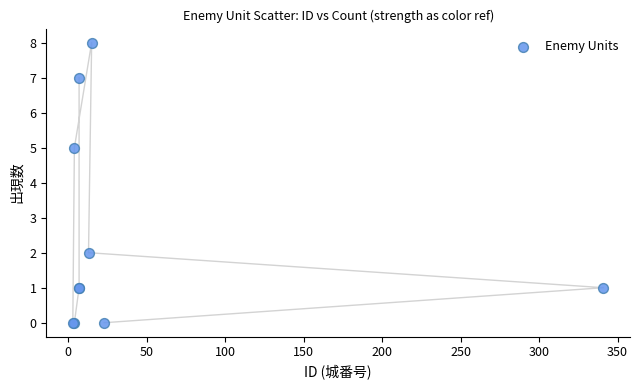

What Y value in the scatter plot is closest to 4?

5